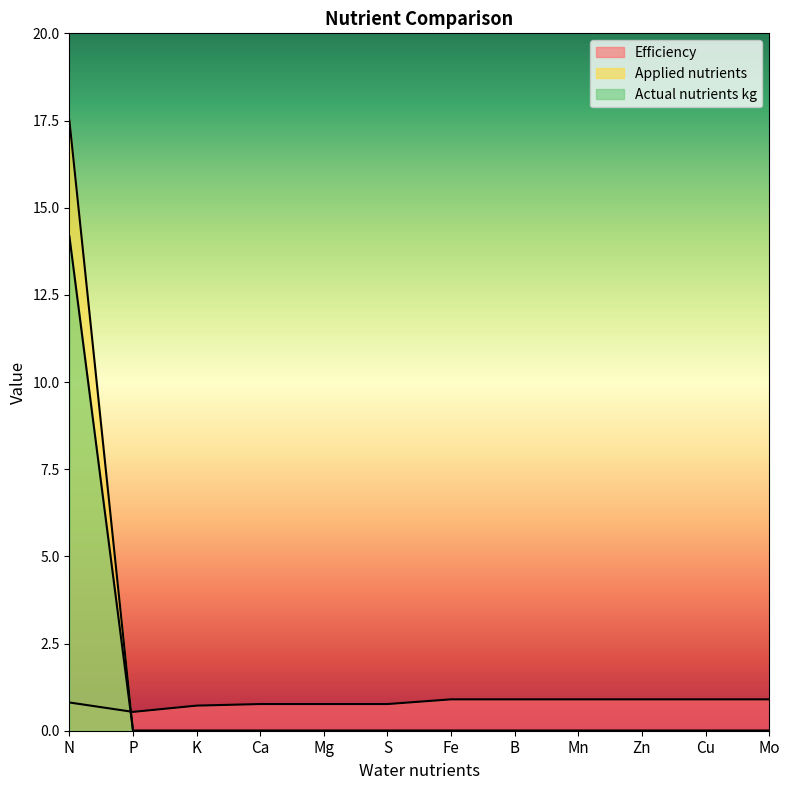

What is the difference between the maximum and minimum values in the Applied nutrients series?

17.5